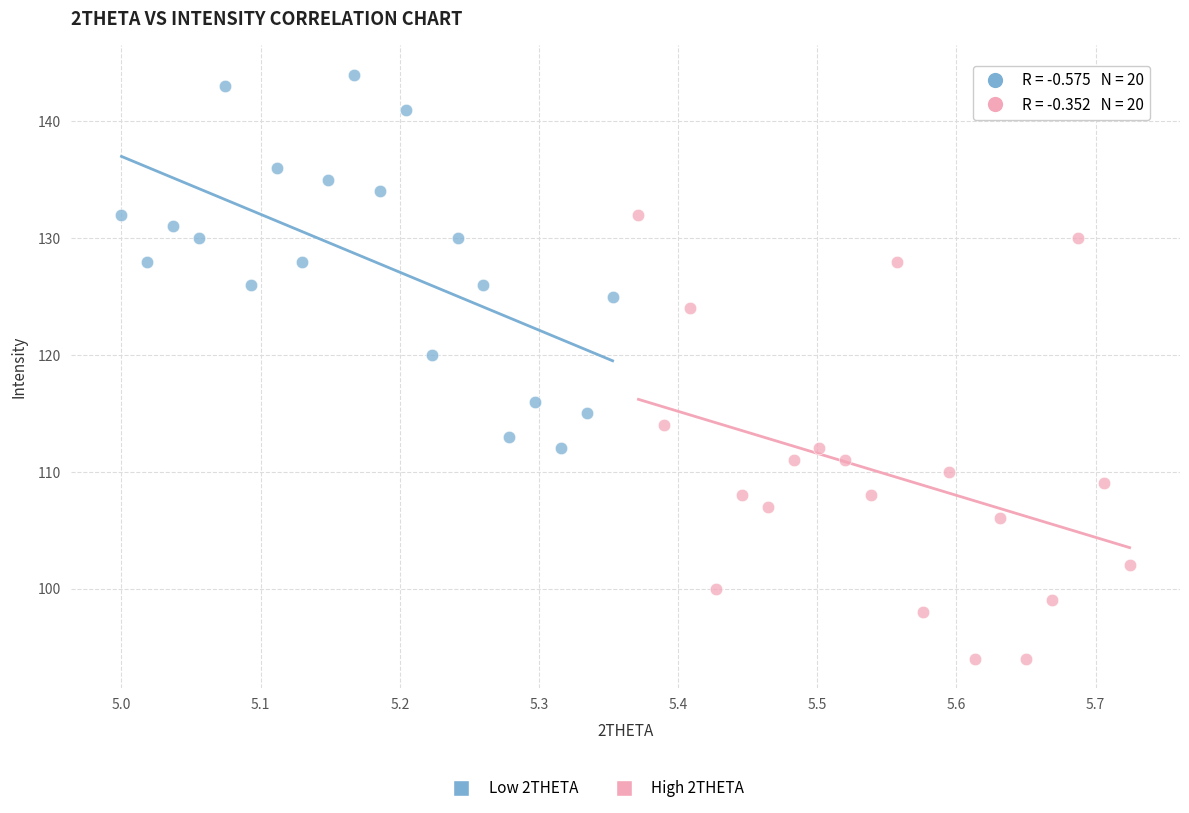

Which series reaches the minimum Y coordinate?

High 2THETA